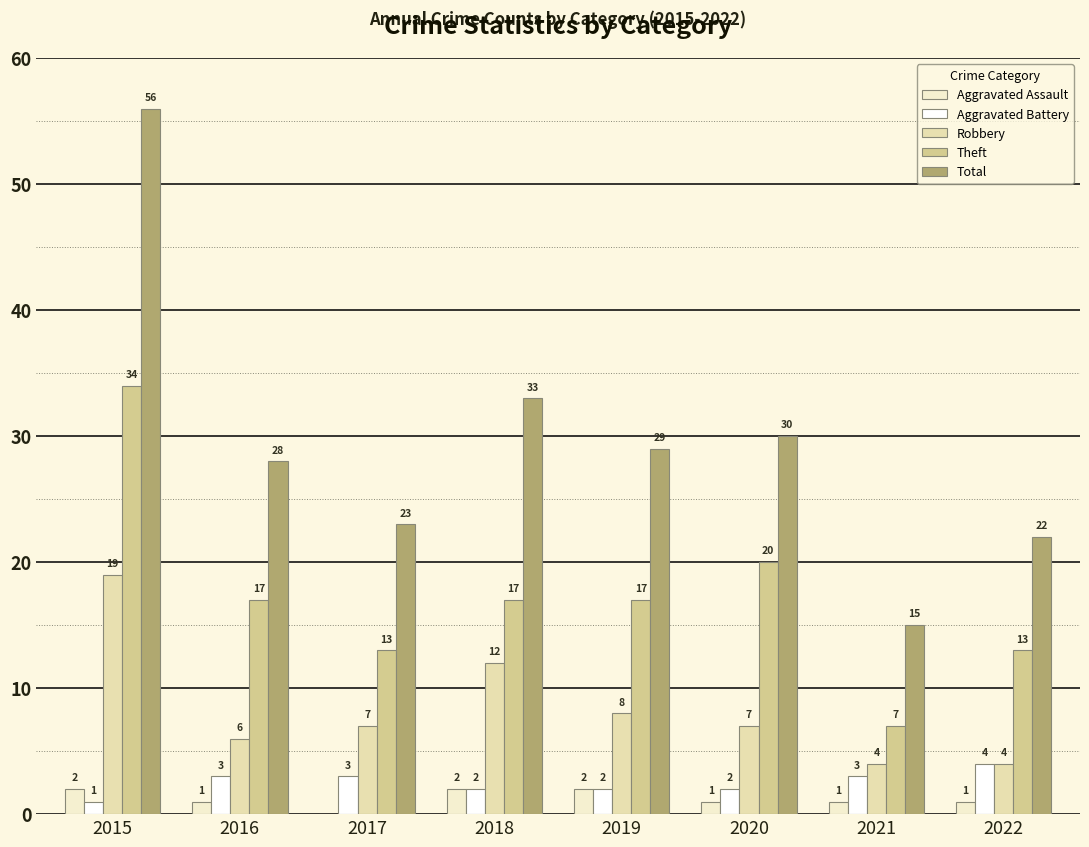

What are all the series names shown in the legend?

Aggravated Assault, Aggravated Battery, Robbery, Theft, Total